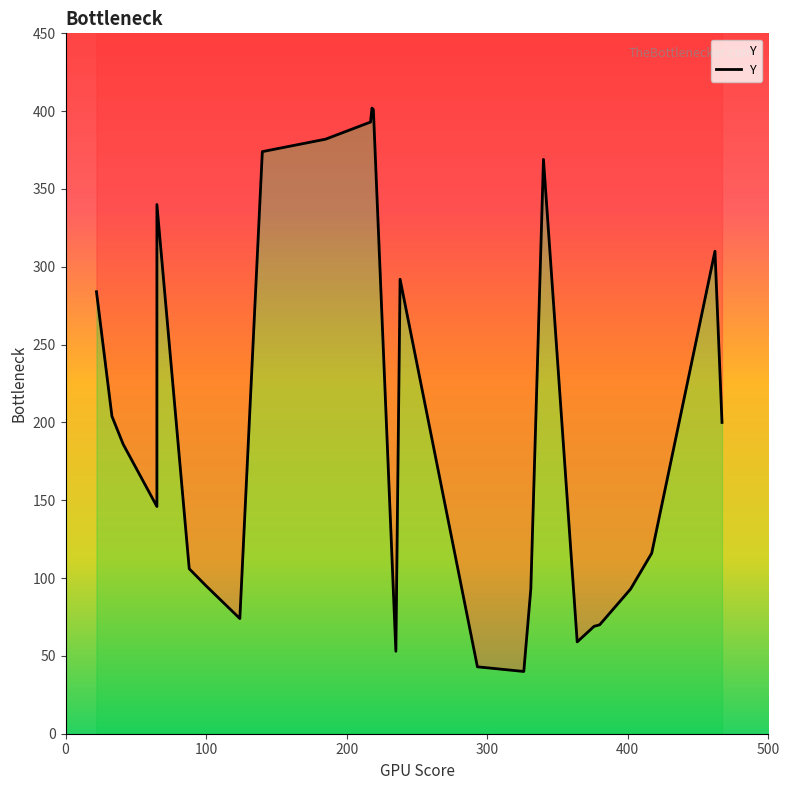

Which category has the lowest value across all series?

326